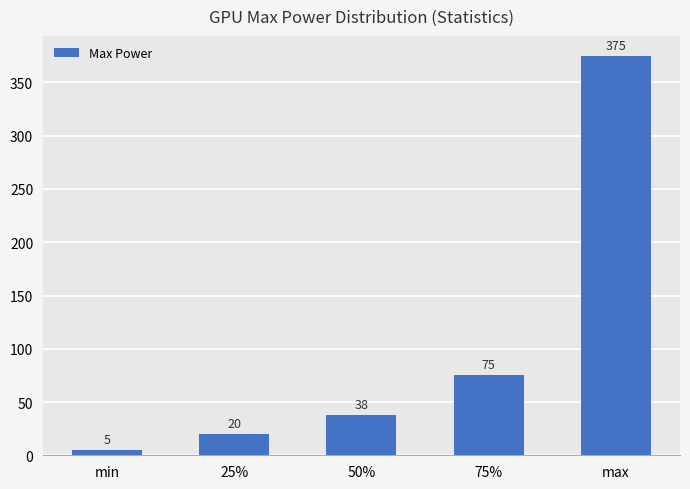

What is the difference between the values at max and min?

370